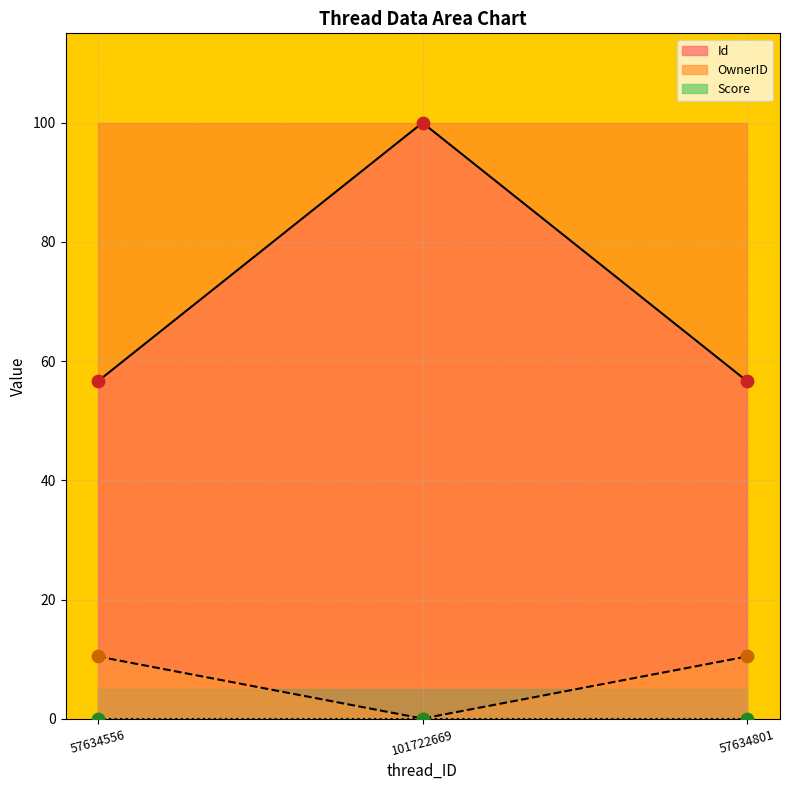

Which series has the largest total across all categories?

Id